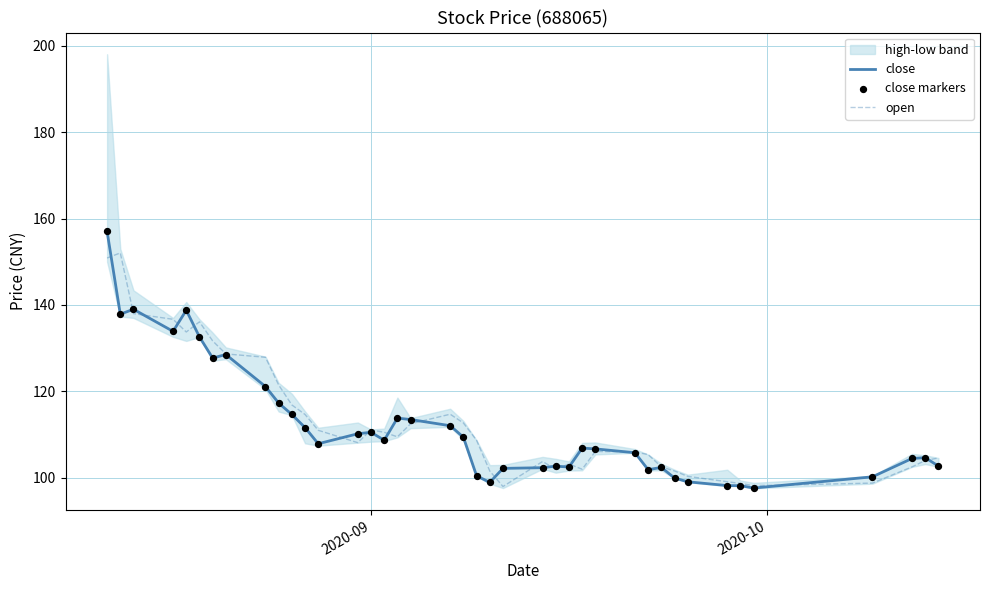

Is the value of close at 34 greater than the value of close markers at 6?

No